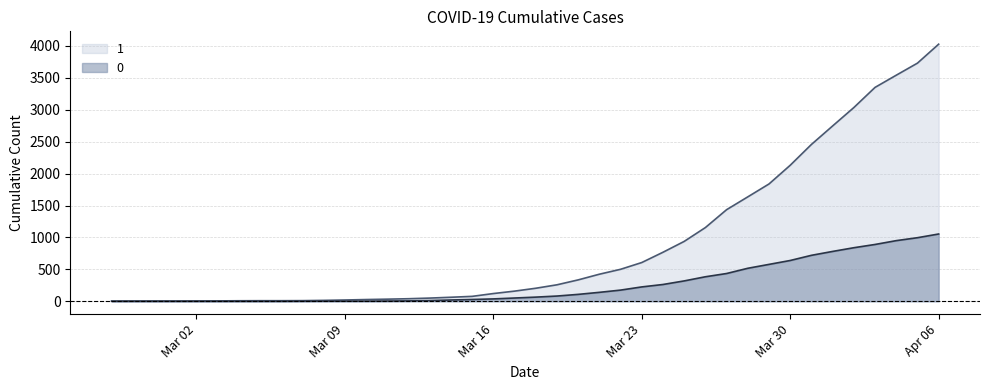

What is the difference between the maximum and minimum values in the 1 series?

4025